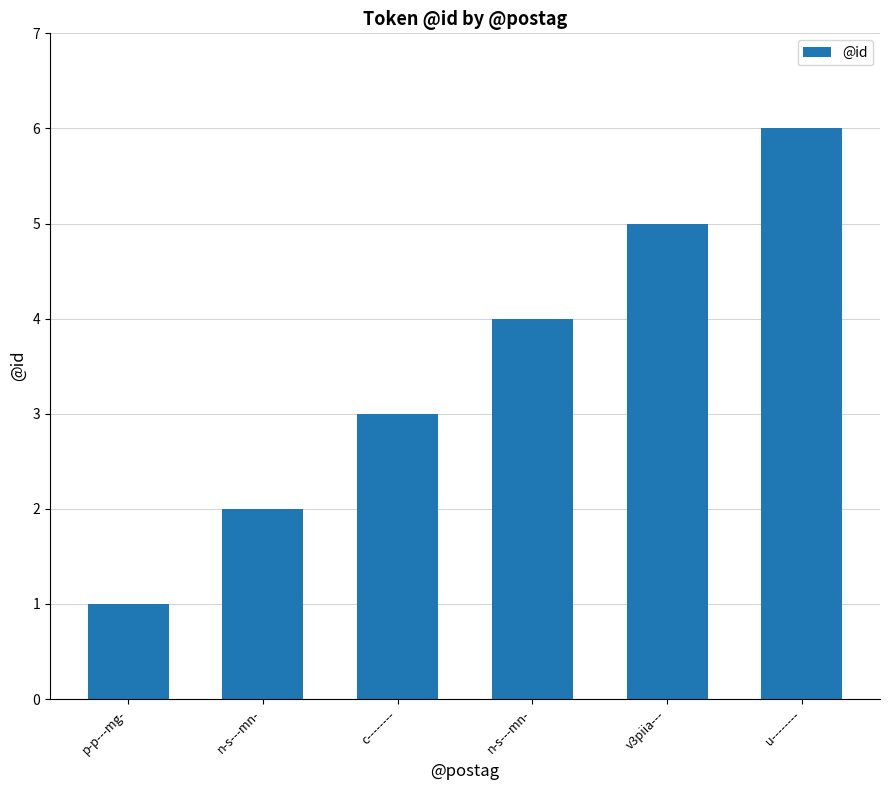

Are the bars horizontal?

No